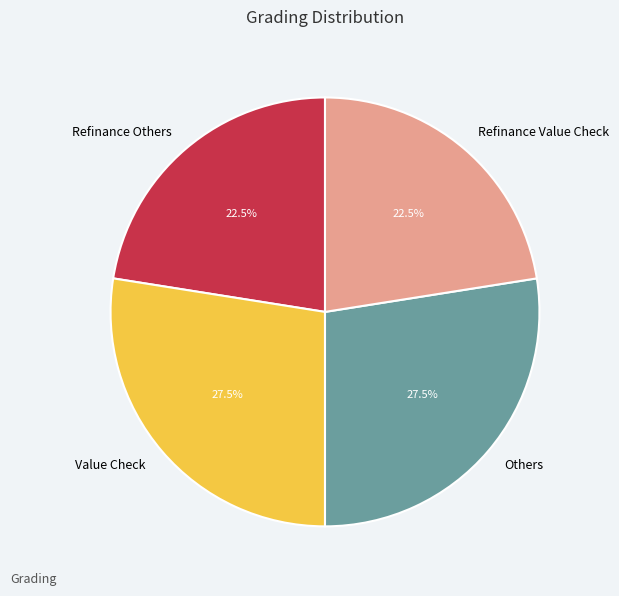

Between Refinance Value Check and Value Check, which is larger?

Value Check